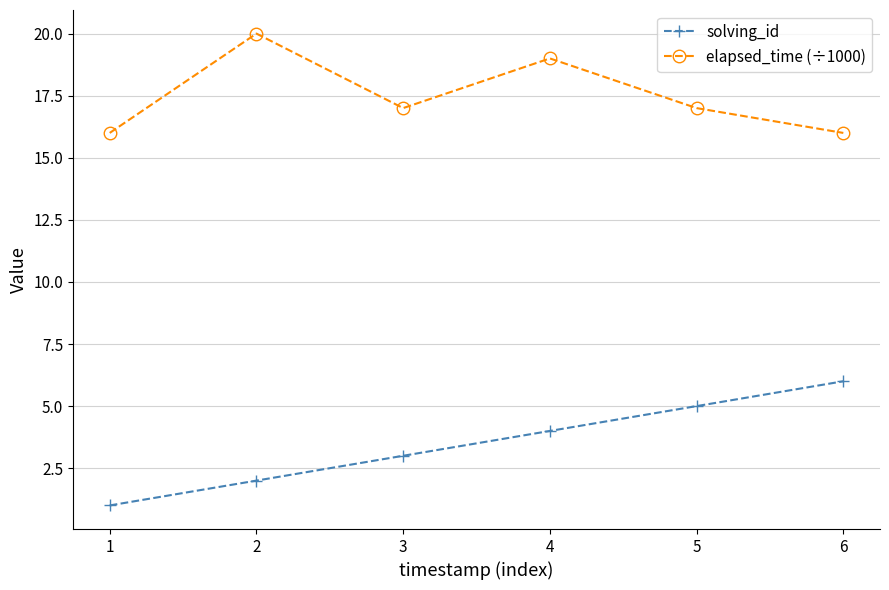

Reading left to right, extract all data points from this chart.

solving_id: 1	2	3	4	5	6
elapsed_time (÷1000): 16	20	17	19	17	16